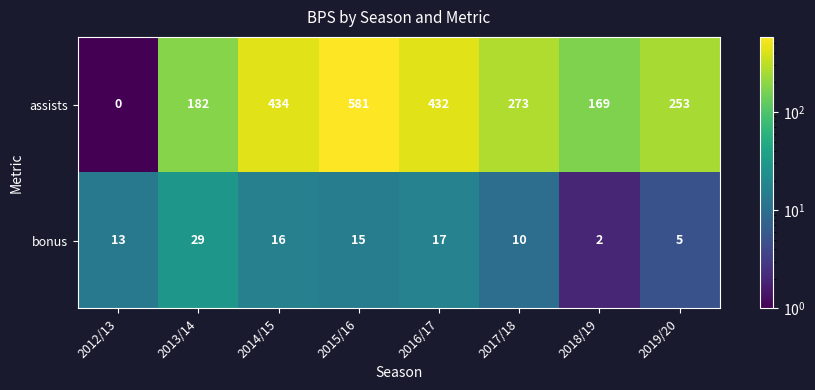

Rank the series by their average value, from highest to lowest.

assists, bonus